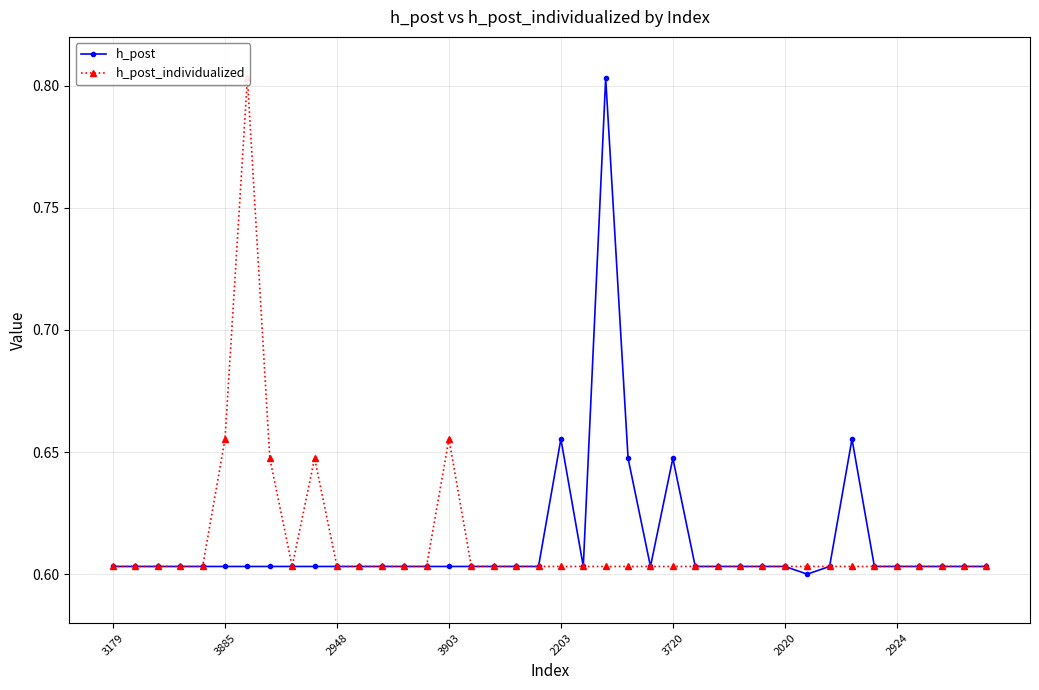

What is the difference between the second highest and minimum values in the h_post_individualized series?

0.1